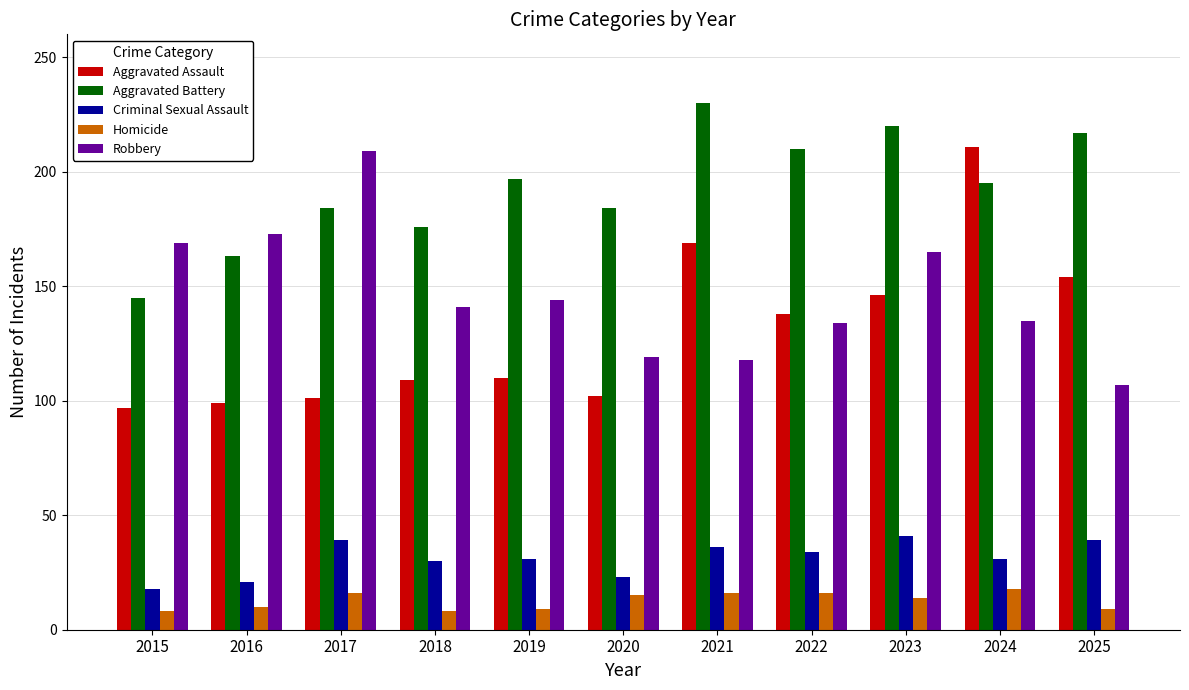

Which category has the highest value across all series?

2021